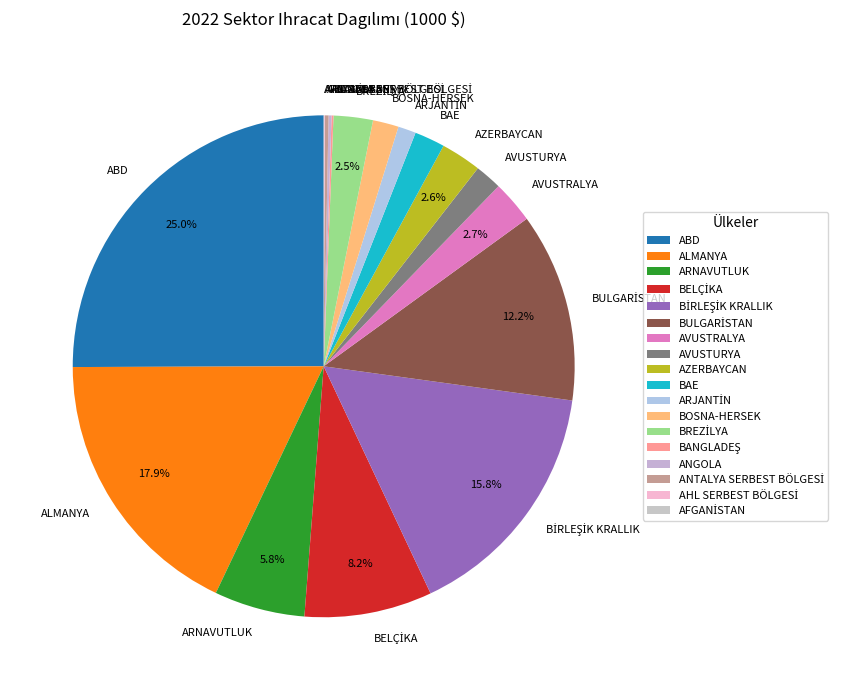

Which category has the biggest portion of the pie?

ABD